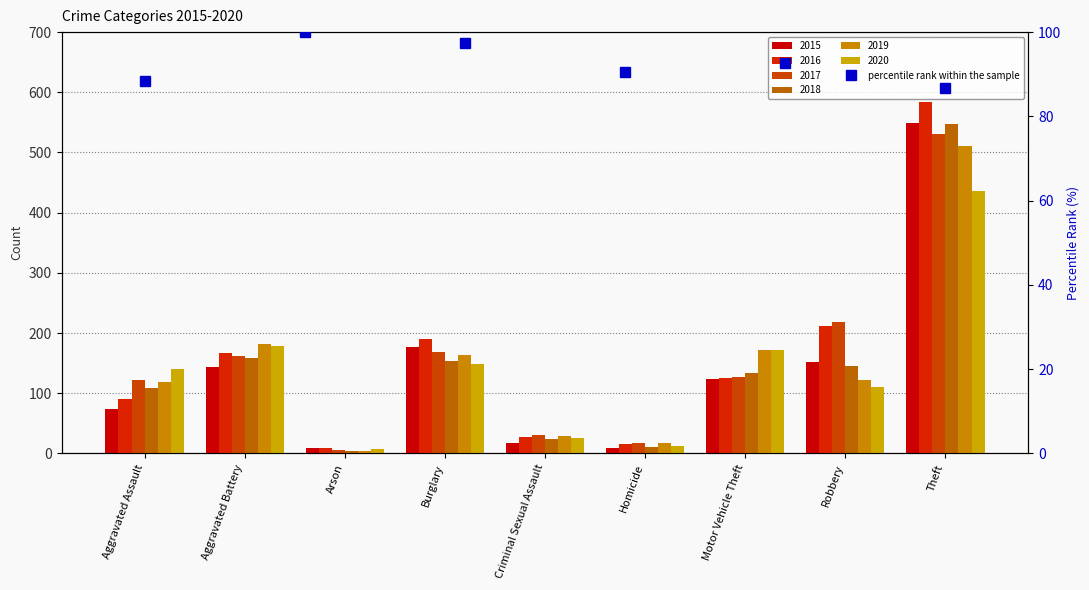

What is the difference between the maximum and minimum values?

13.2